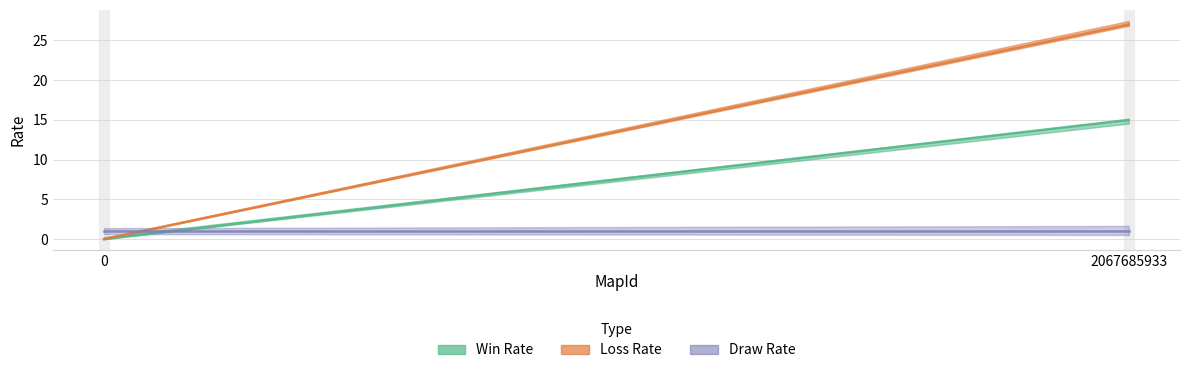

Is the value of Win Rate at 0 greater than the value of Draw Rate at 2067685933?

No